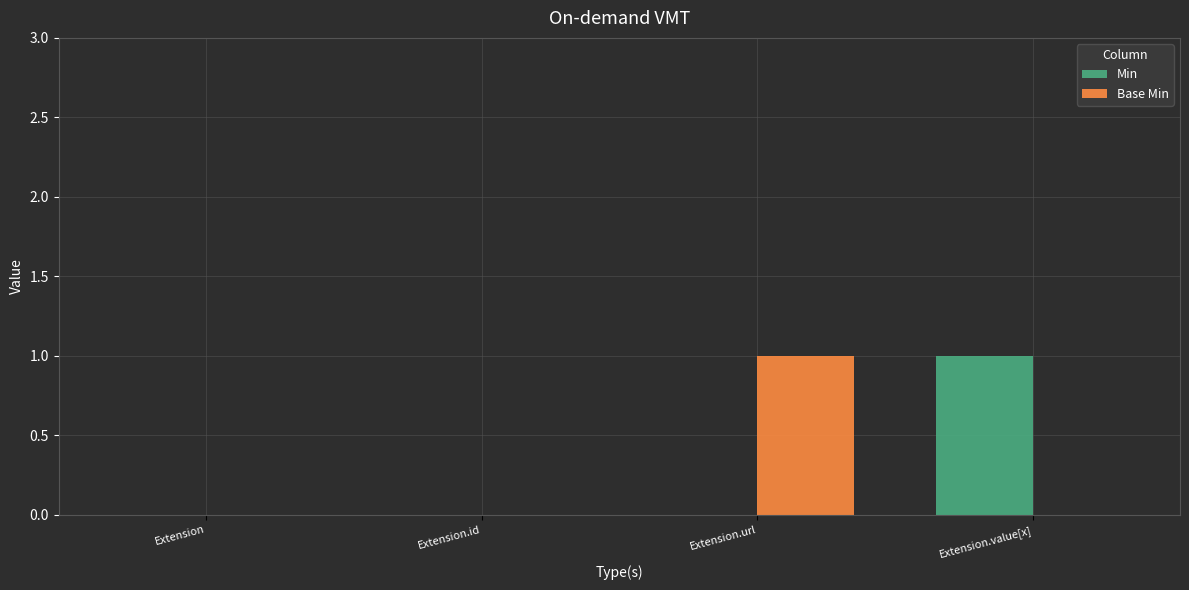

How many distinct data groups are displayed?

2